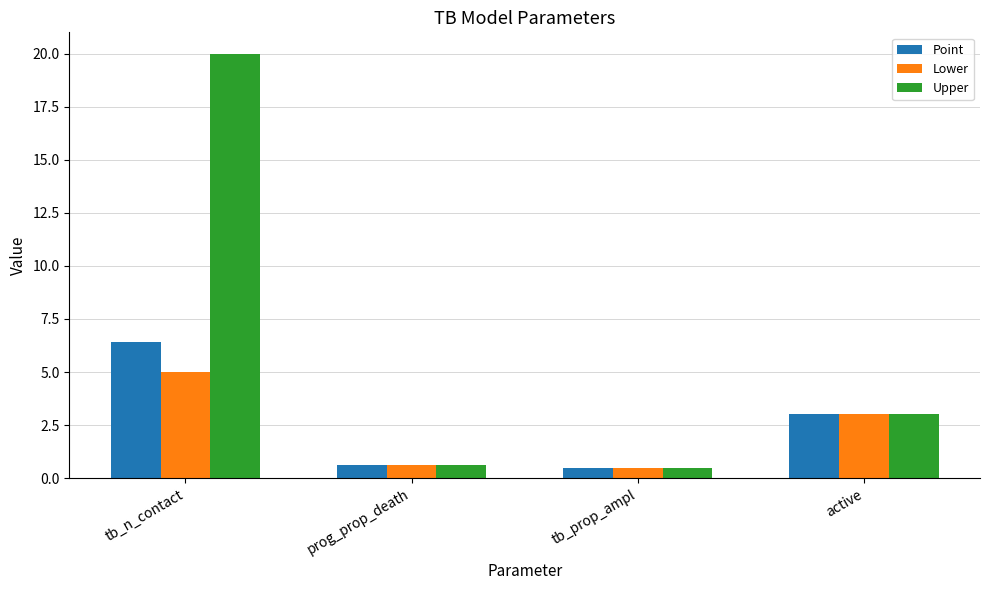

What is the difference between the maximum and minimum values in the Lower series?

4.5